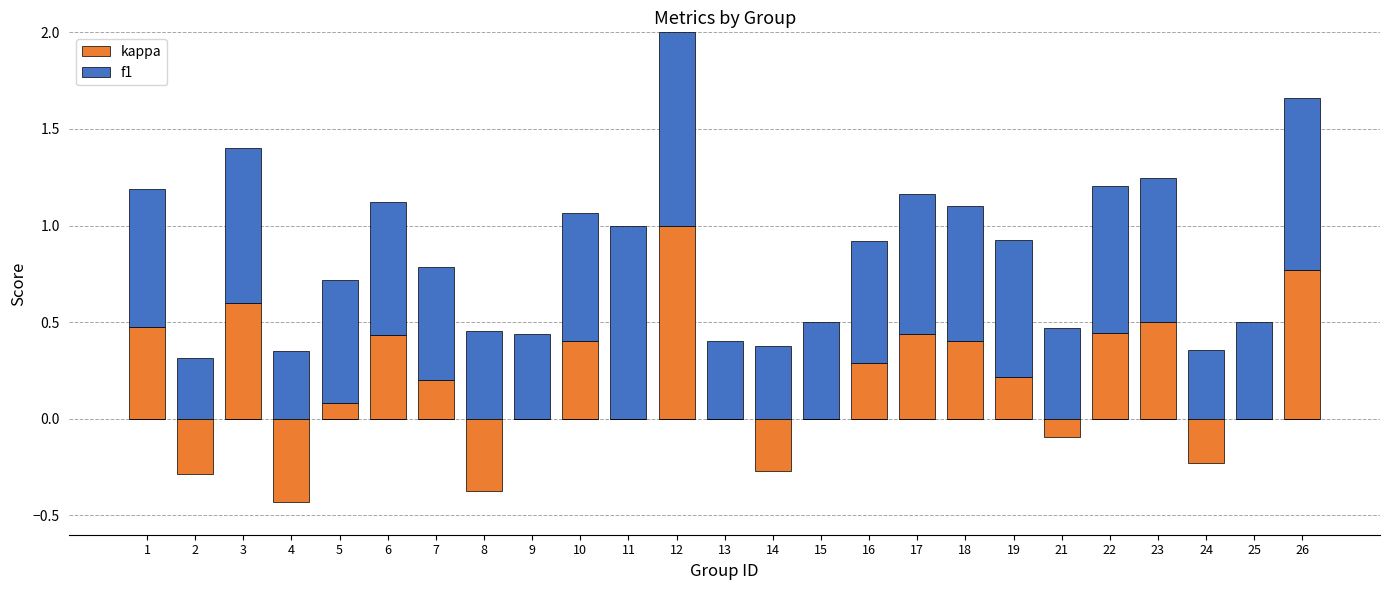

What are all the series names shown in the legend?

kappa, f1